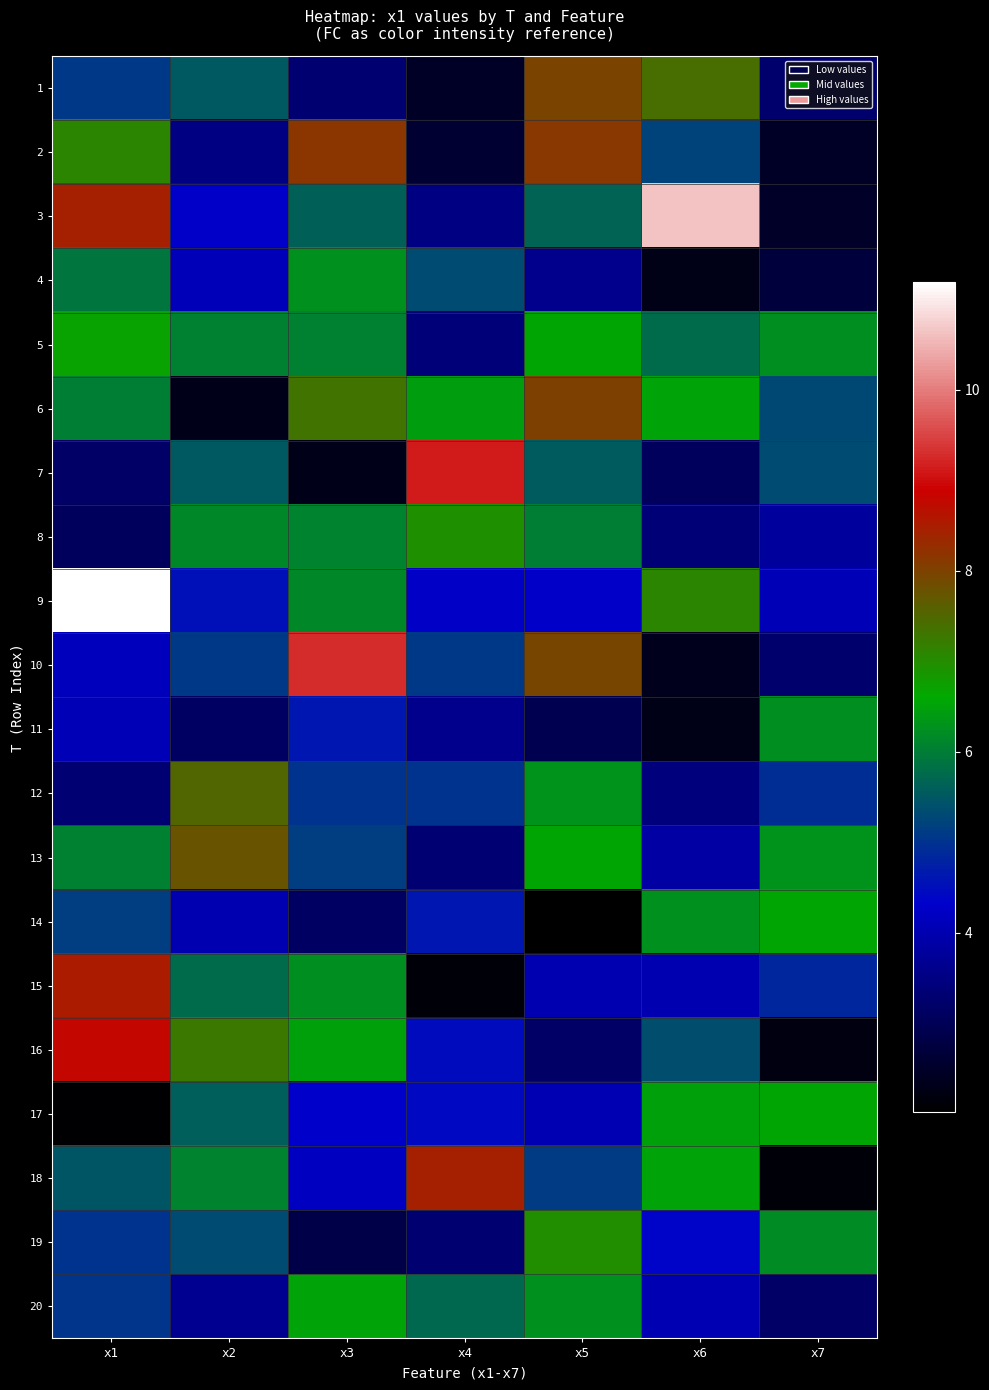

Rank the series by their maximum value, from highest to lowest.

9, 3, 10, 7, 16, 15, 18, 2, 6, 1, 13, 12, 19, 8, 5, 17, 14, 20, 4, 11